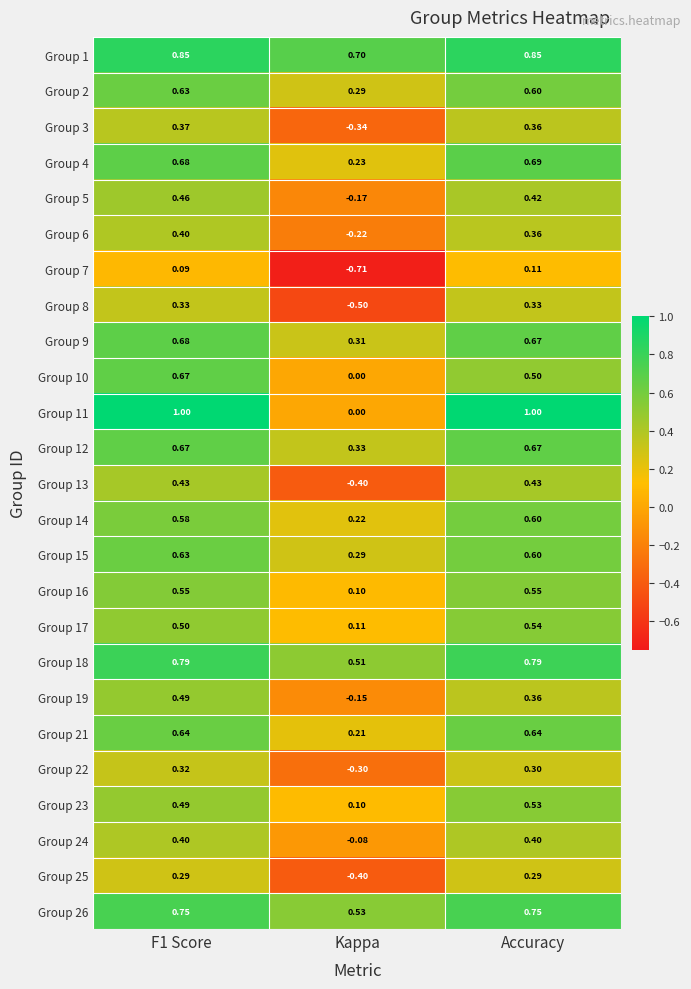

At which label does Group 23 reach its minimum?

Kappa